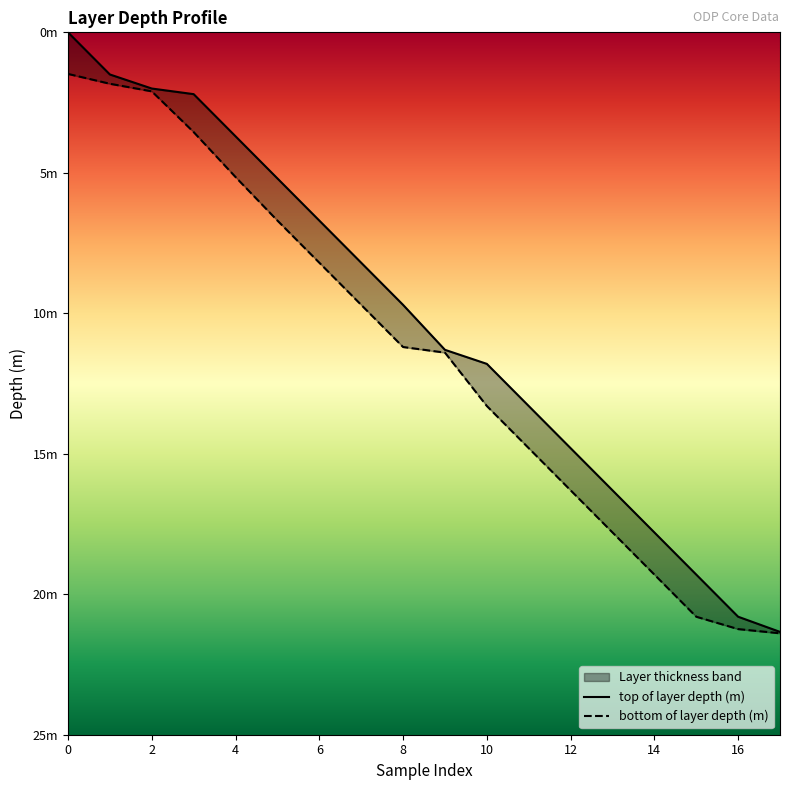

Reading left to right, list all the values displayed in this chart.

top of layer depth (m): 0.0	1.5	2.0	2.2	3.7	5.2	6.7	8.2	9.7	11.3	11.8	13.3	14.8	16.3	17.8	19.3	20.8	21.3
bottom of layer depth (m): 1.5	1.8	2.1	3.5	5.2	6.7	8.2	9.7	11.2	11.4	13.3	14.8	16.3	17.8	19.3	20.8	21.2	21.4